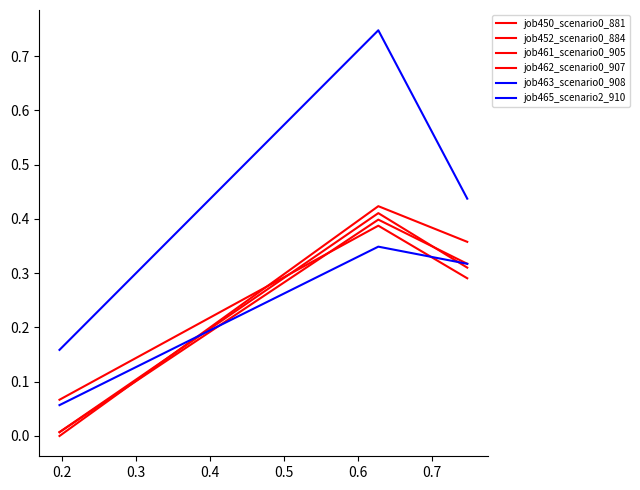

Does the chart display data point markers on the line(s)?

No